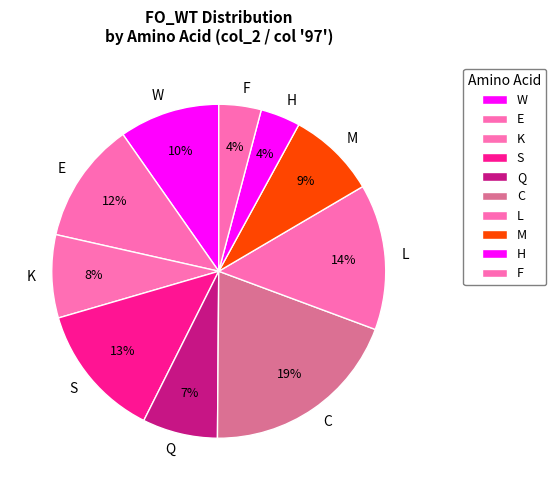

Count the number of slices in the pie.

10